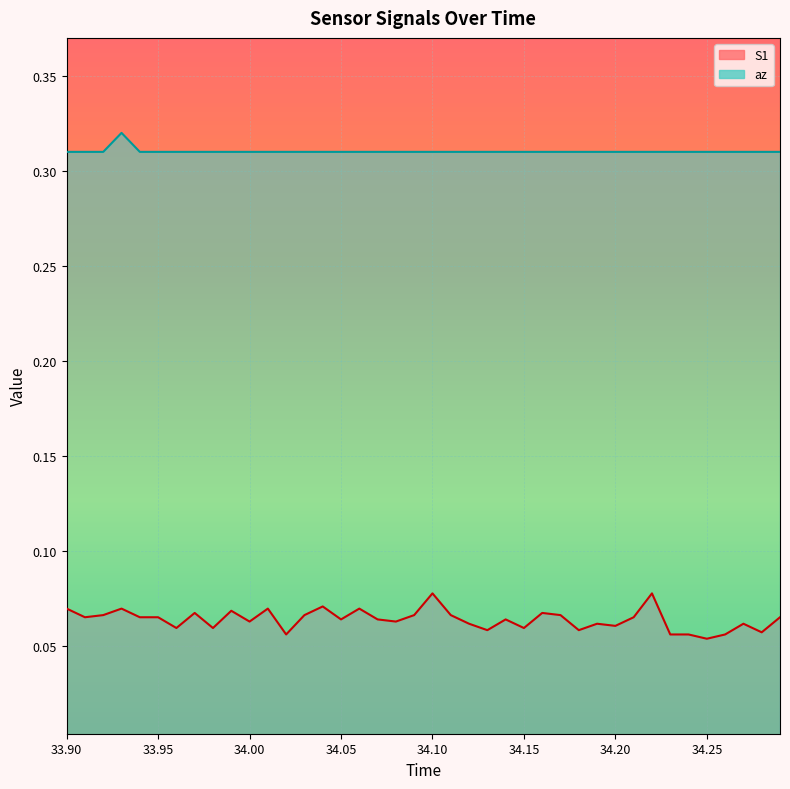

What is the value of the az point at the 14th from the left?

0.3